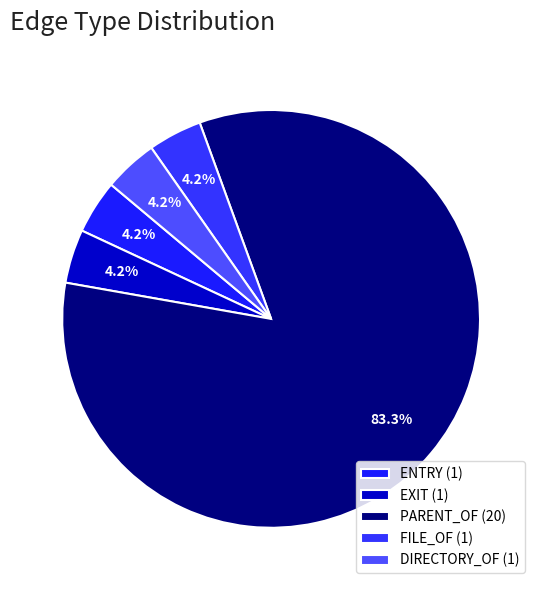

Approximately how many times larger is the value at EXIT compared to DIRECTORY_OF?

1.0